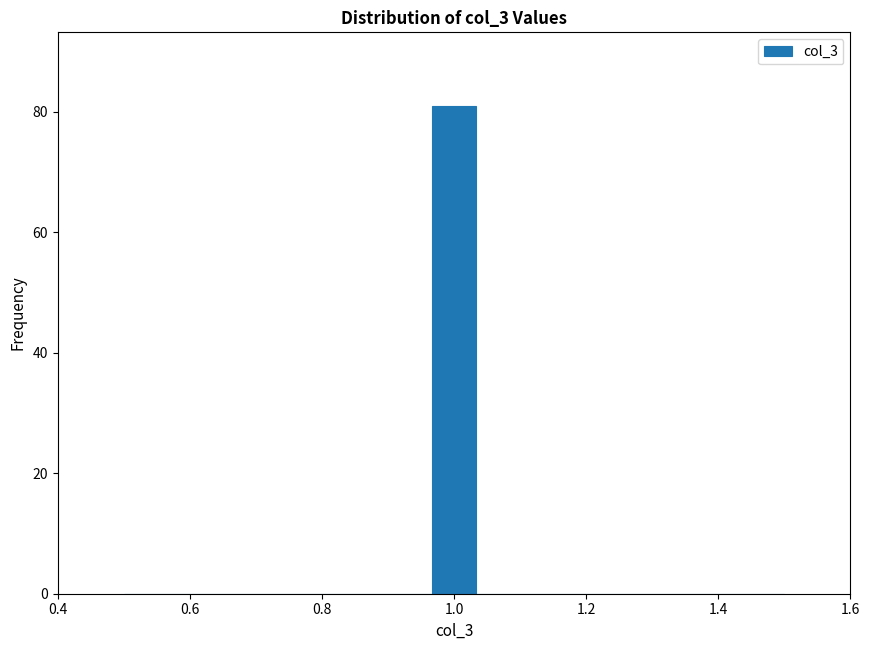

Around what value on the x-axis is the tallest bar? Give the approximate position of its centre, as read against the axis.

1.00